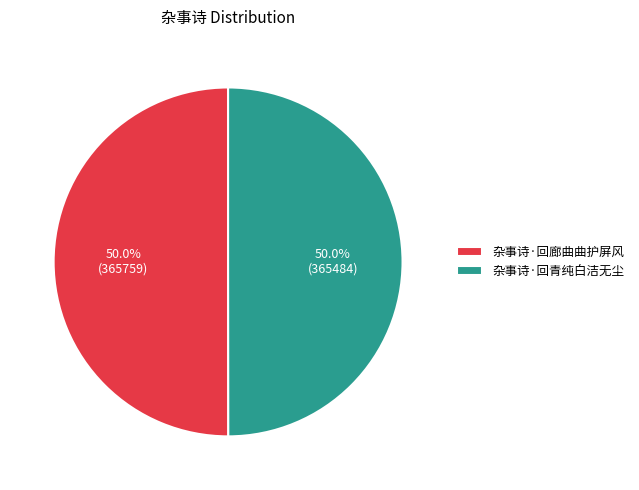

Count the number of slices in the pie.

2